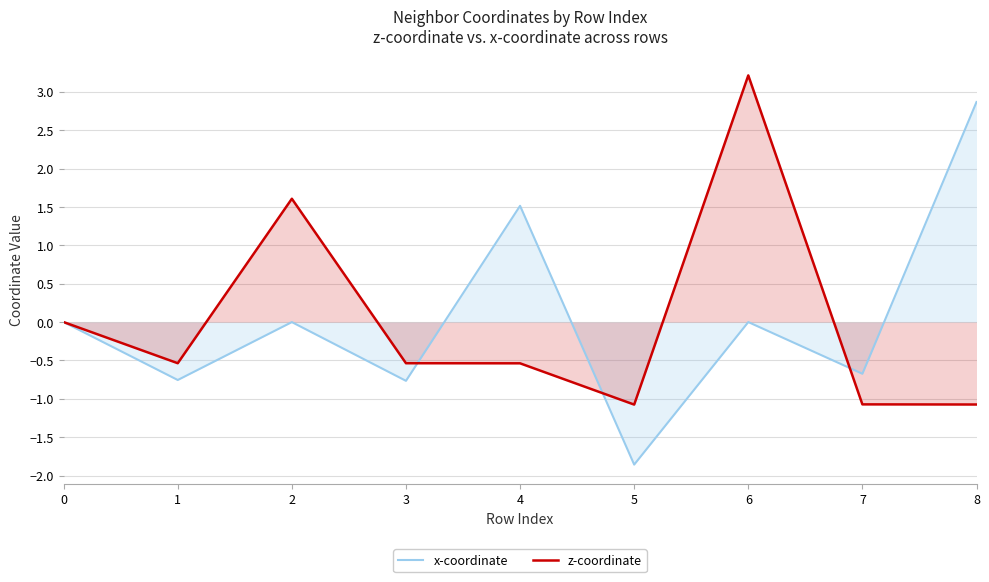

How many positive values does the z-coordinate series have?

2